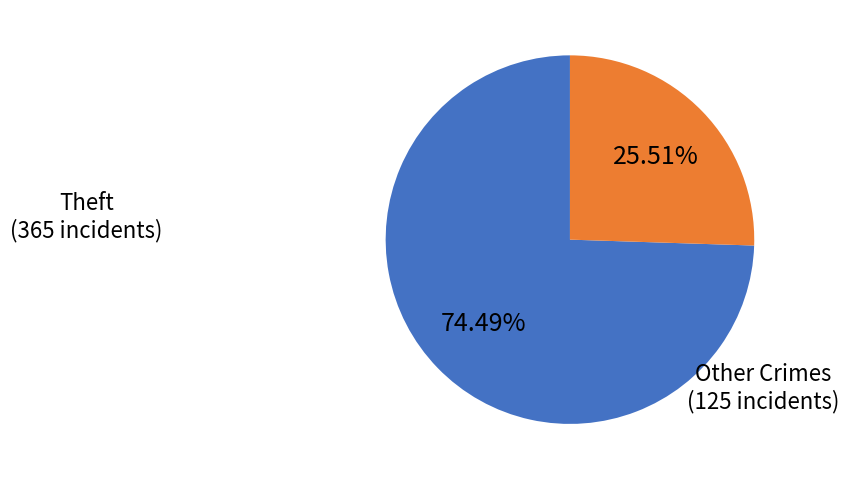

Is the sum of Theft and Other Crimes greater than half?

Yes